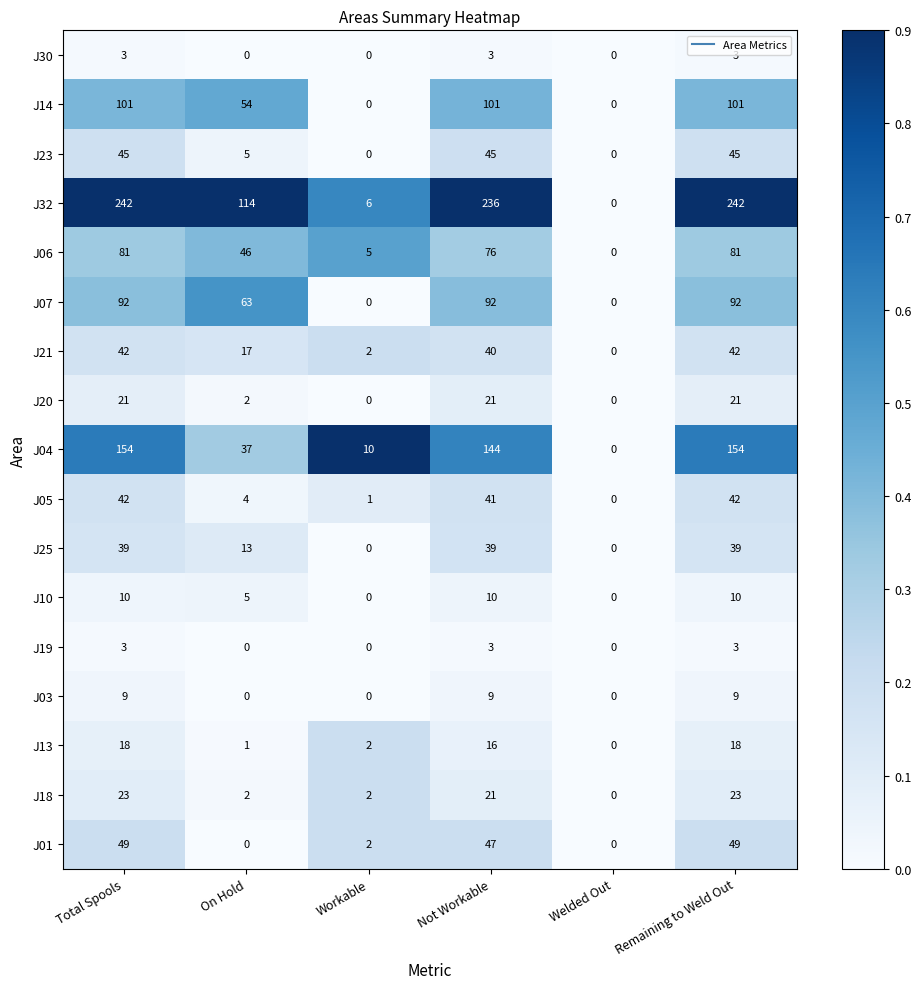

At how many categories does at least one series exceed 151?

3